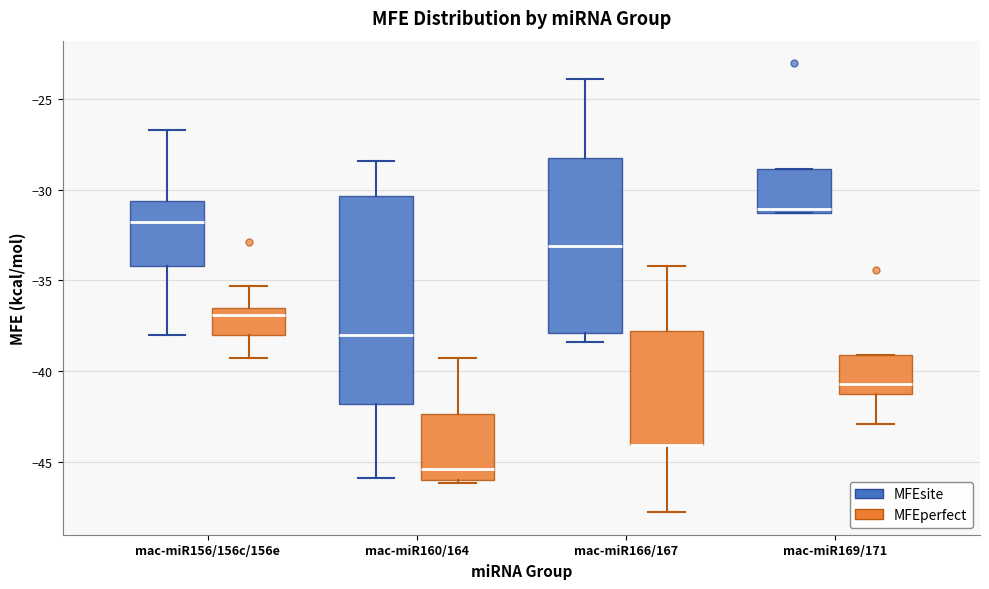

Comparing the boxes themselves (not the whiskers), which one is the tallest?

mac-miR160/164 (MFEsite)